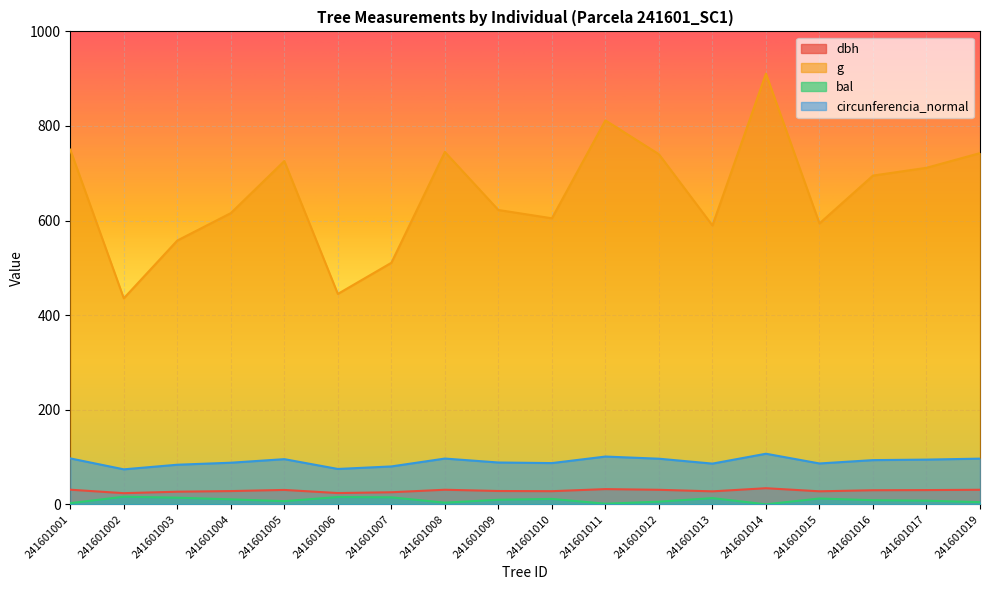

Which has a higher value, 241601002 or 241601001?

241601001